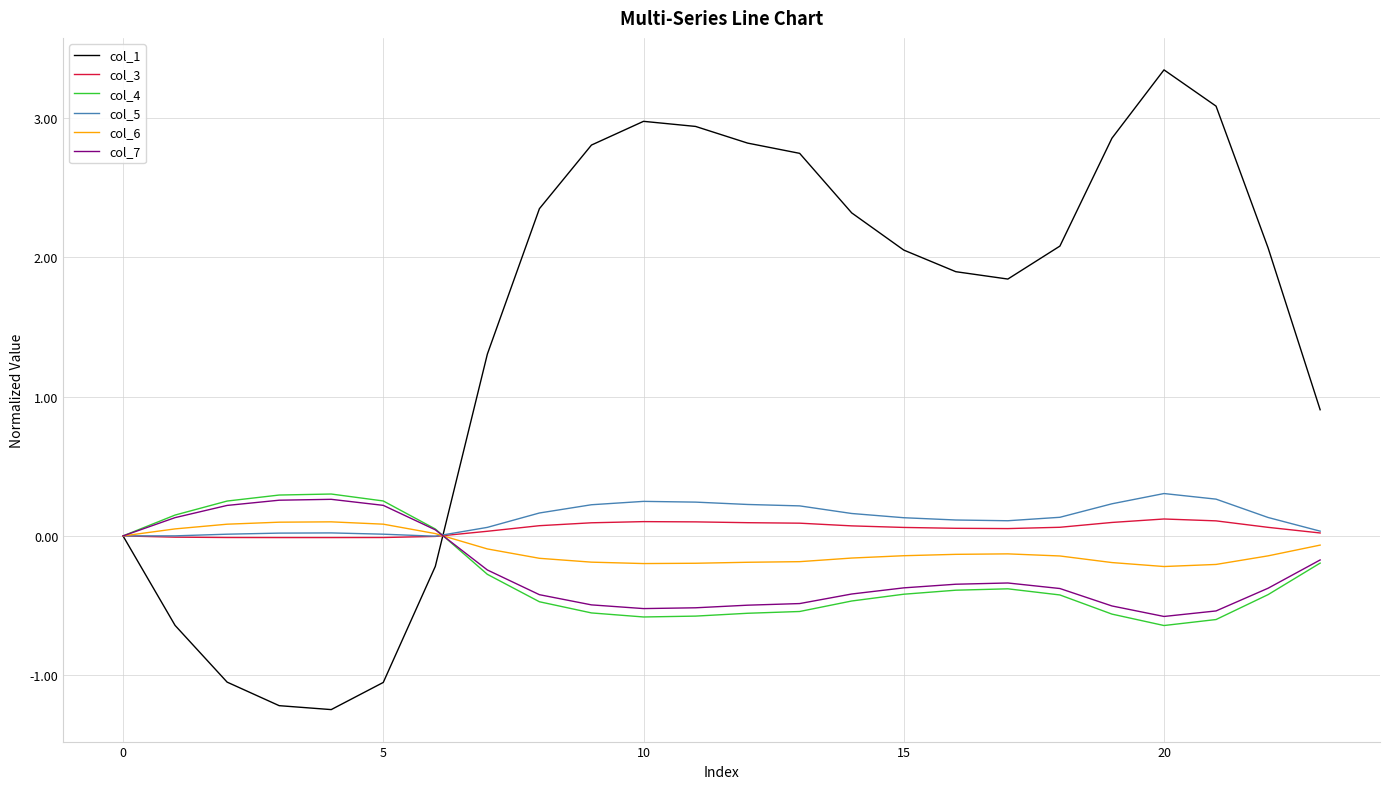

Which series has the largest total across all categories?

col_1